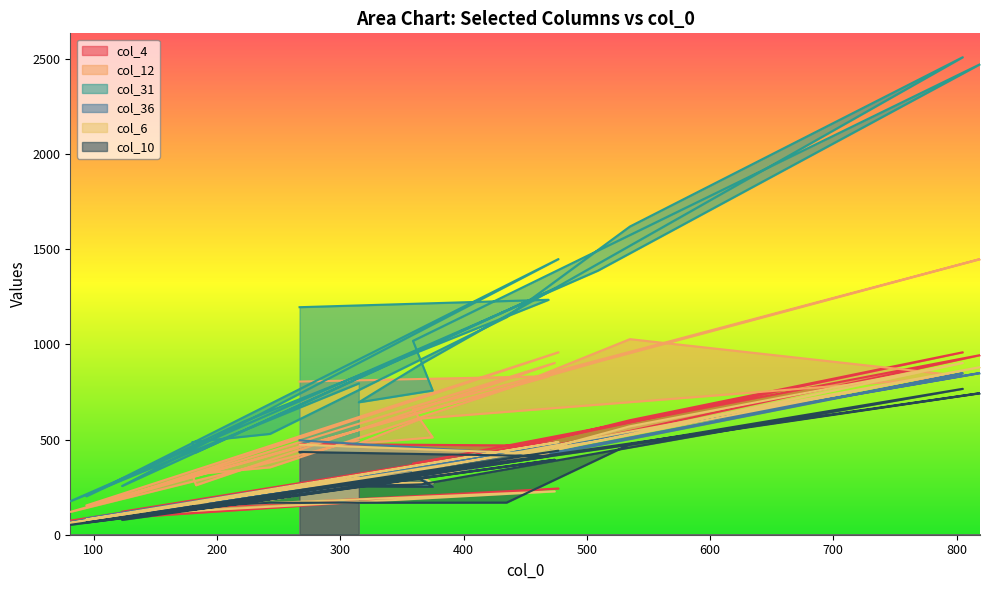

What is the label of the 13th point from the right?

180